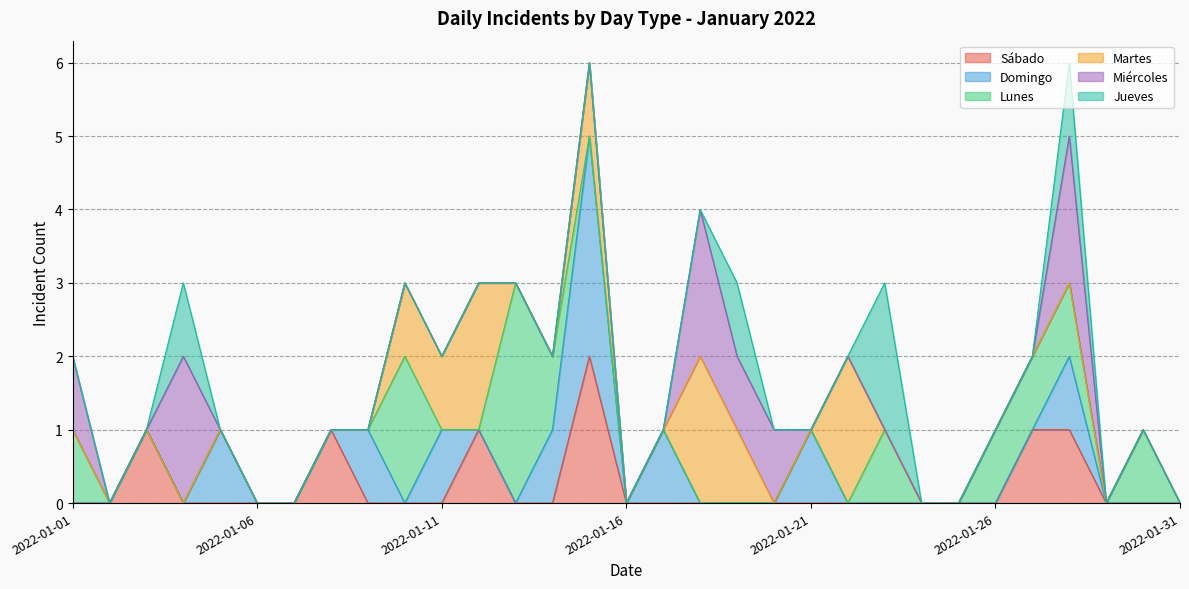

What is the maximum value for Sábado?

2